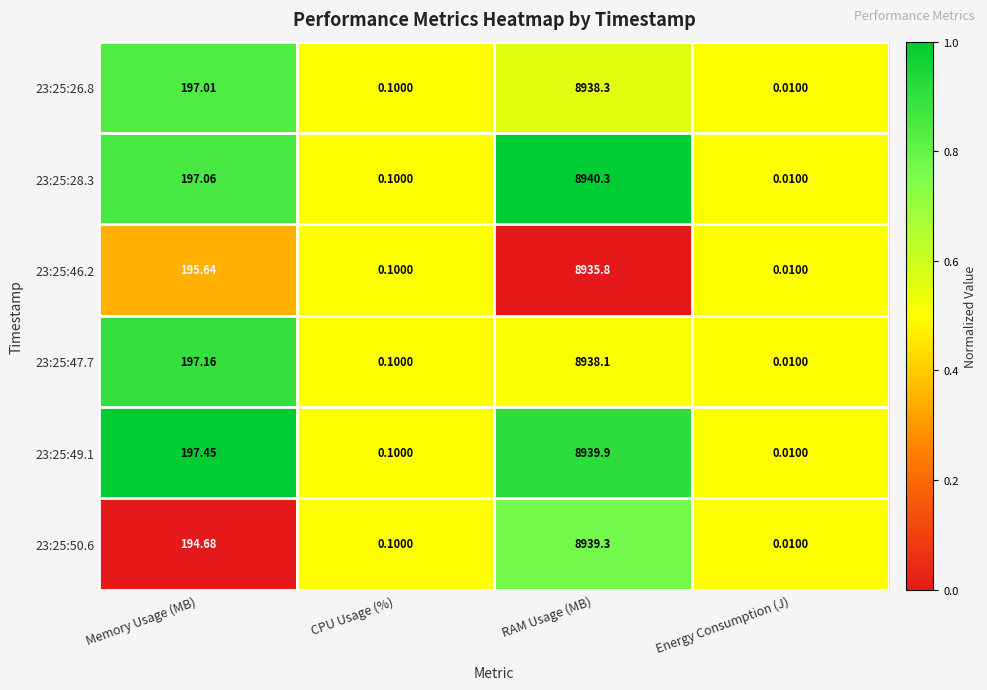

Where is 23:25:46.2 nearest to the value 4467?

Memory Usage (MB)